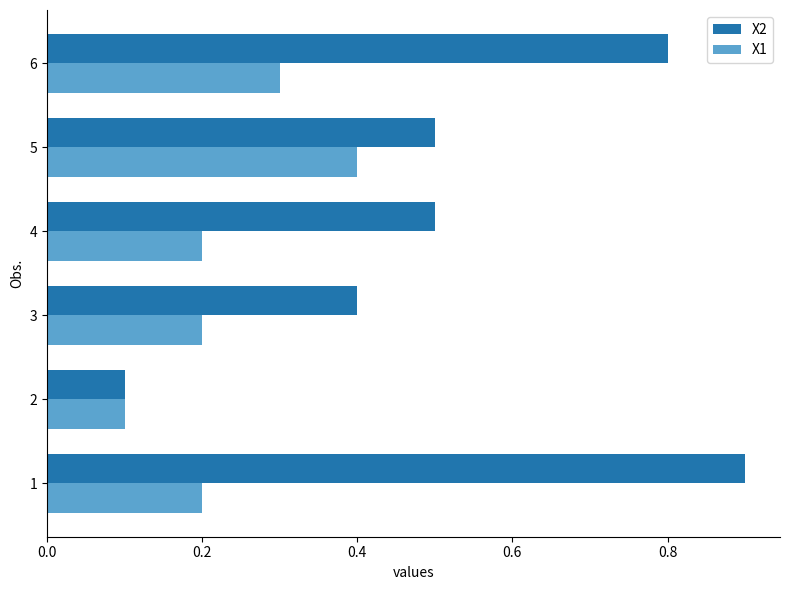

What is the difference between the highest and lowest values at 6?

0.5